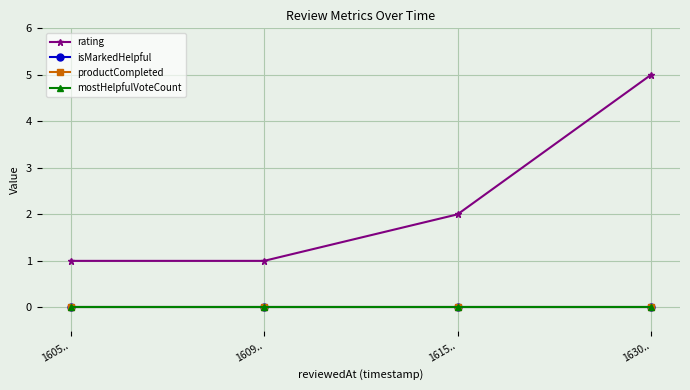

At how many categories does at least one series exceed 4?

1